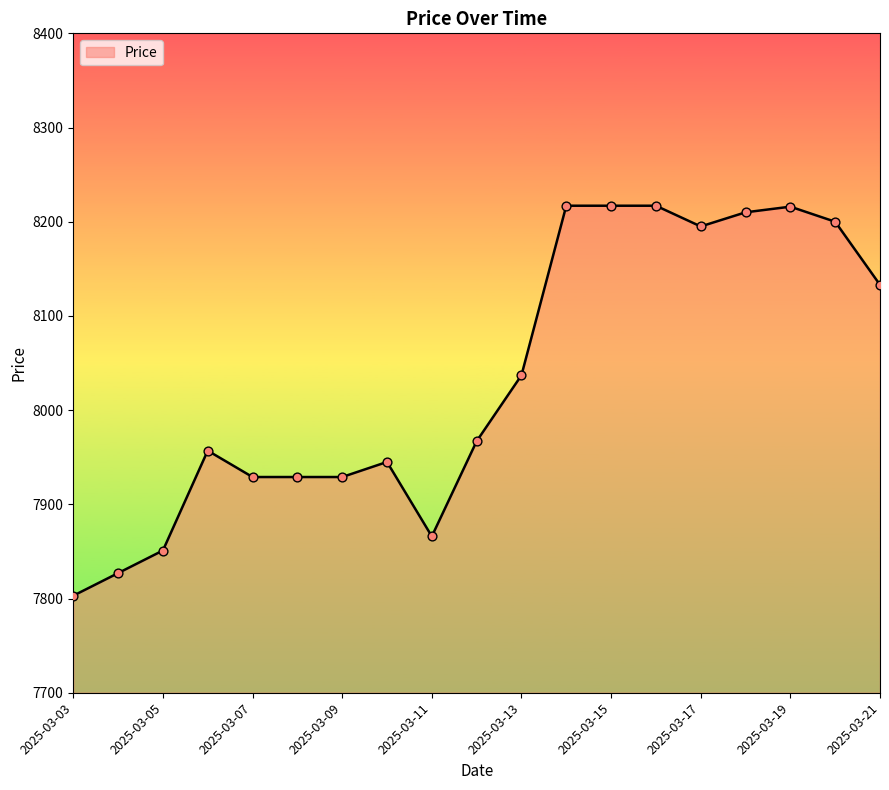

What is the difference between the maximum and minimum values?

414